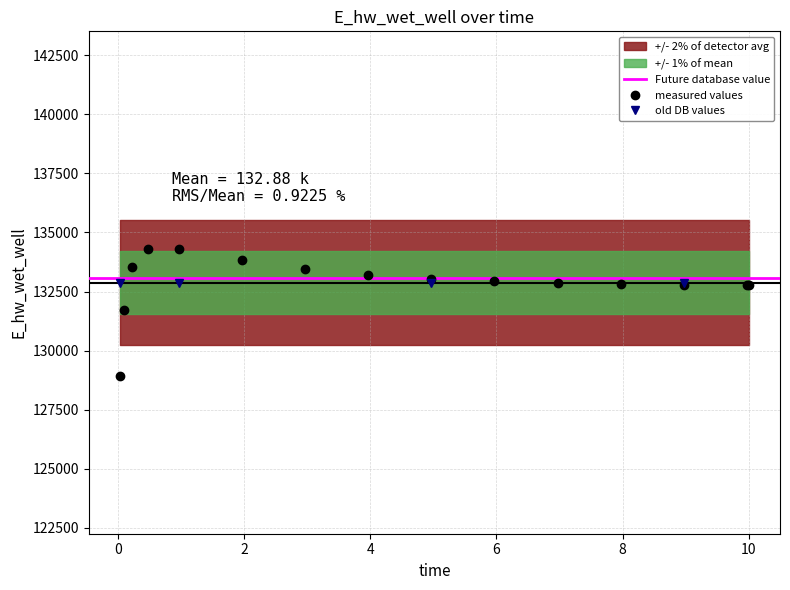

How many lines are shown in the chart?

1